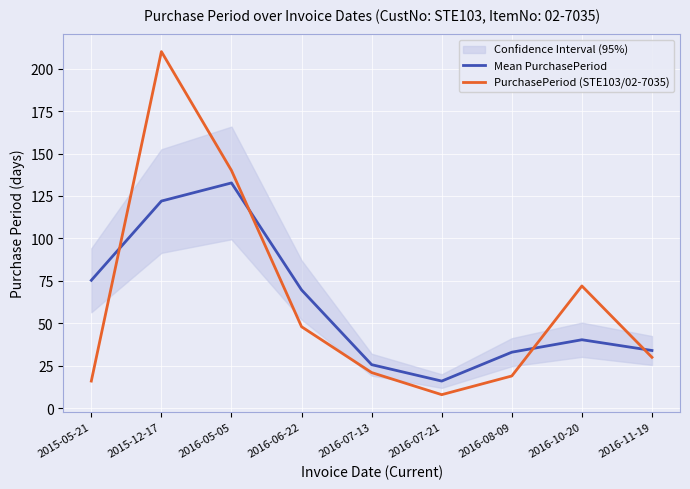

Where does the Mean PurchasePeriod series first go above 40?

2015-05-21